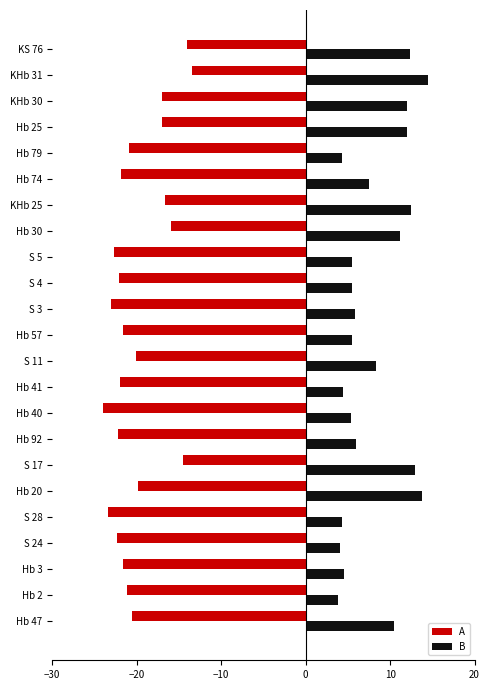

The B series shows 5.4 at S 4. True or false?

True